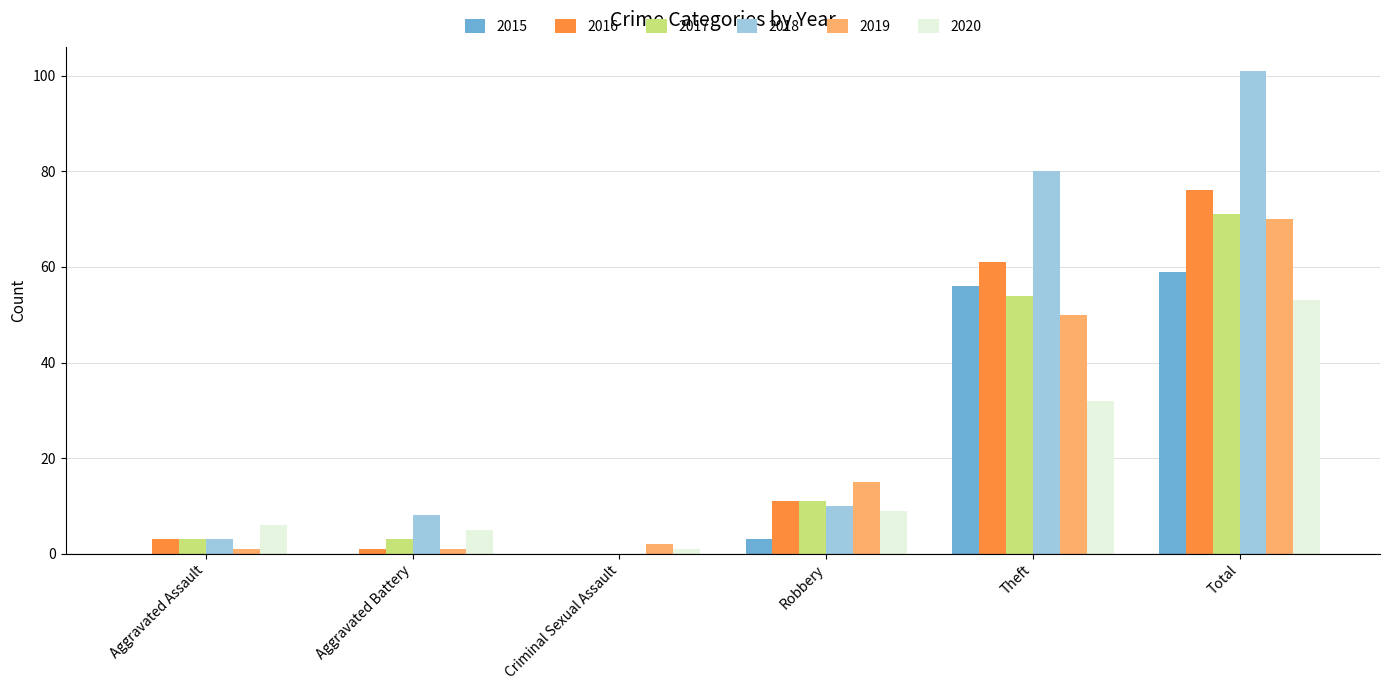

What is the sum of all 2016 values?

152